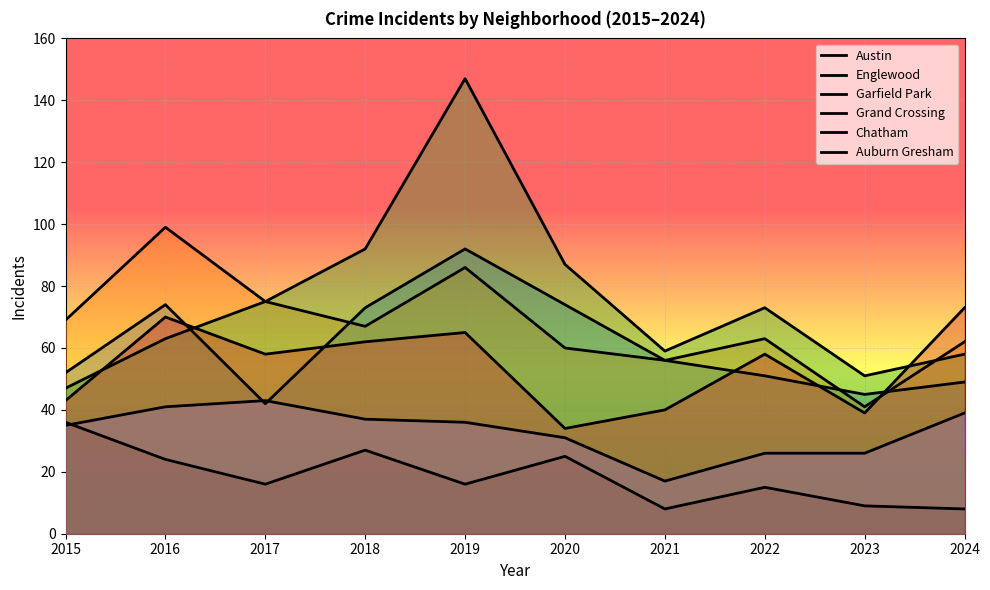

Read the Grand Crossing value at 2015, to the nearest 10.

40